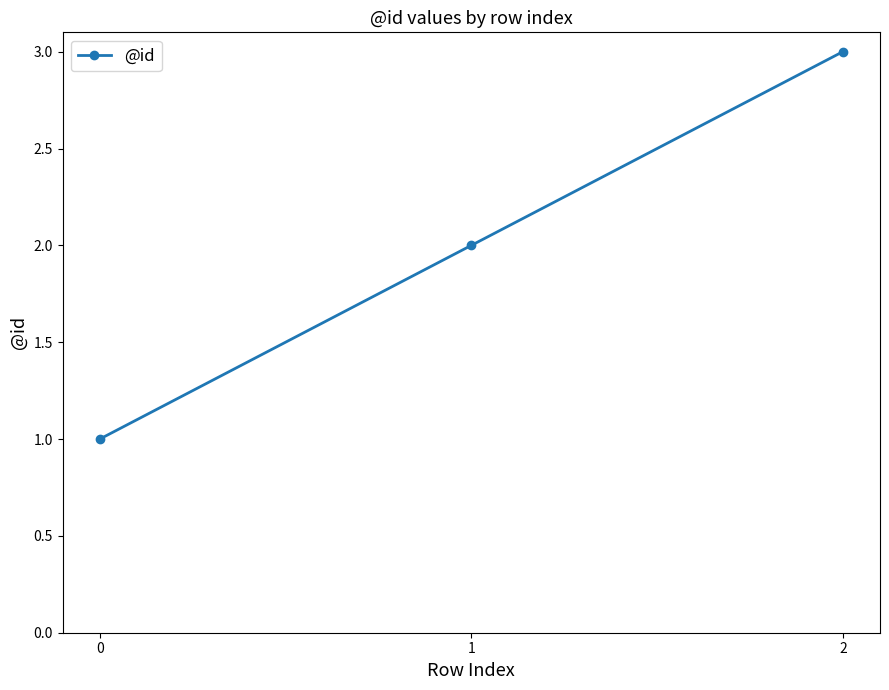

Reading left to right, extract all data points from this chart.

0=1	1=2	2=3